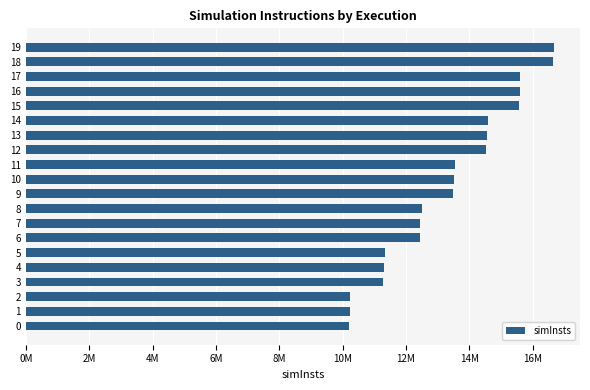

Does the chart contain any negative values?

No